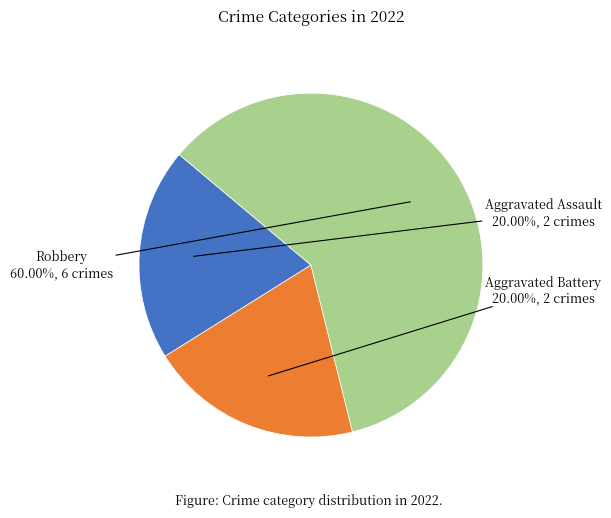

Is there any slice that represents more than half of the pie?

Yes